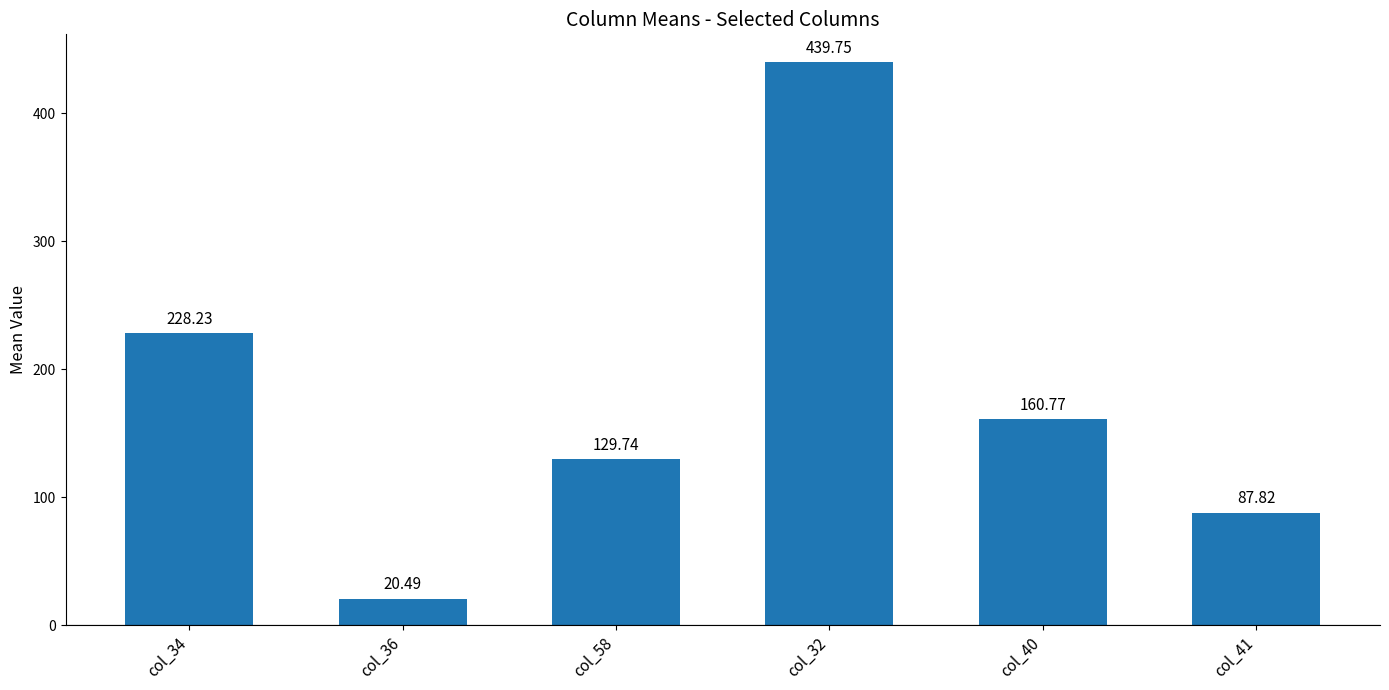

What is the change in value from col_36 to col_32?

+419.3